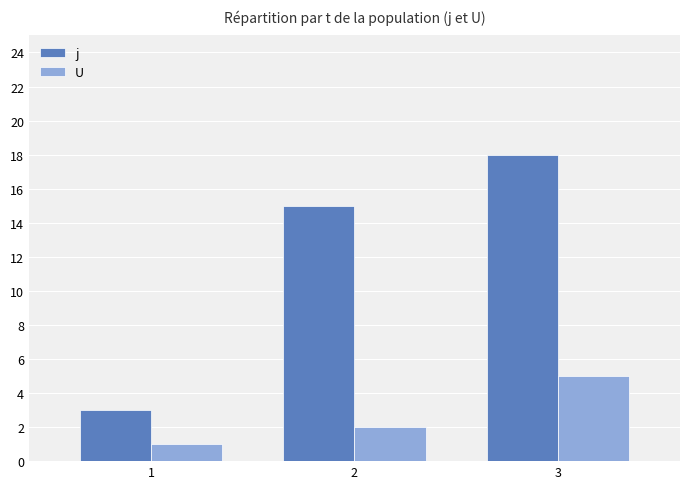

What is the total value across all series at 3?

23